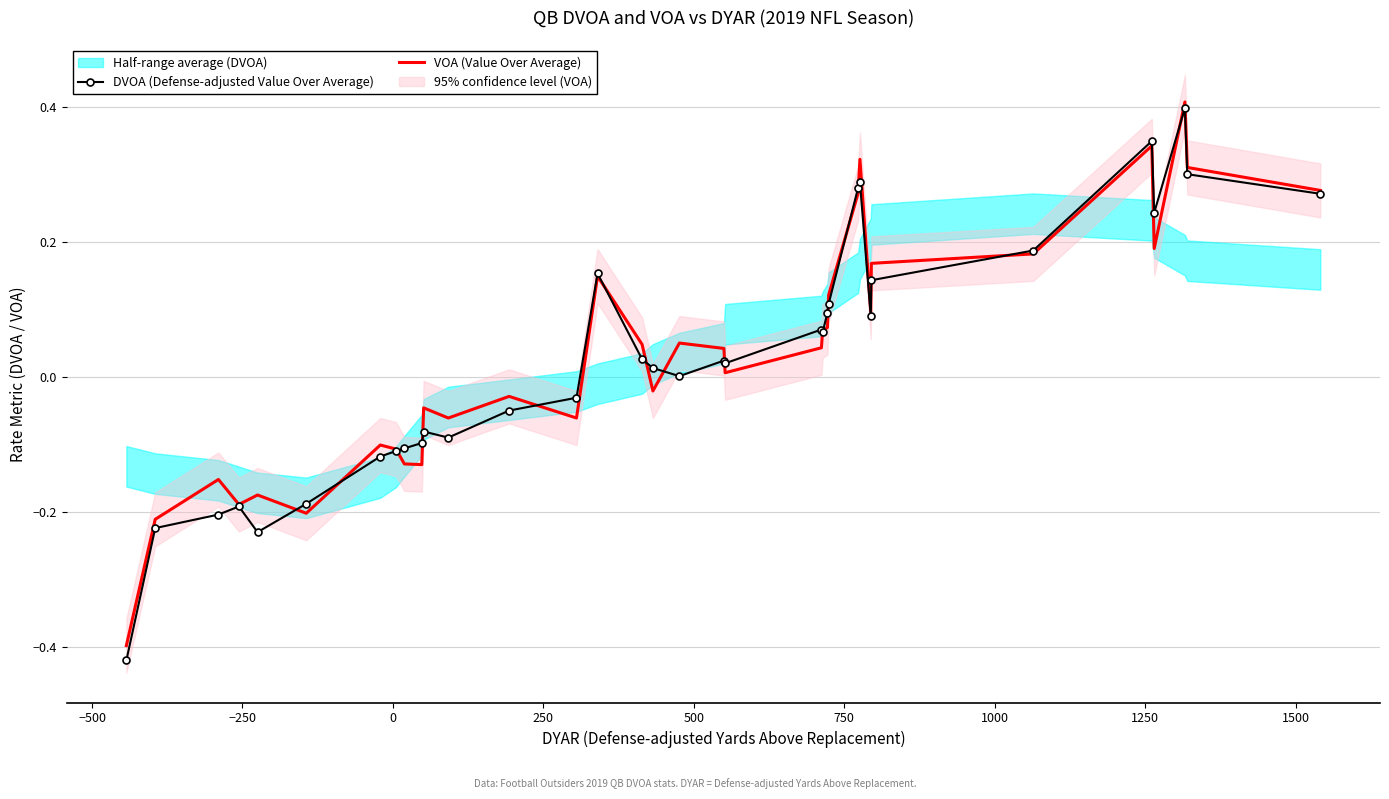

Reading right to left, extract all data points from this chart.

DVOA (Defense-adjusted Value Over Average): 0.3	0.3	0.4	0.2	0.3	0.2	0.1	0.1	0.3	0.3	0.1	0.1	0.1	0.1	0.0	0.0	0.0	0.0	0.0	0.2	-0.0	-0.1	-0.1	-0.1	-0.1	-0.1	-0.1	-0.1	-0.2	-0.2	-0.2	-0.2	-0.2	-0.4
VOA (Value Over Average): 0.3	0.3	0.4	0.2	0.3	0.2	0.2	0.1	0.3	0.3	0.1	0.1	0.1	0.0	0.0	0.0	0.1	-0.0	0.0	0.1	-0.1	-0.0	-0.1	-0.0	-0.1	-0.1	-0.1	-0.1	-0.2	-0.2	-0.2	-0.2	-0.2	-0.4